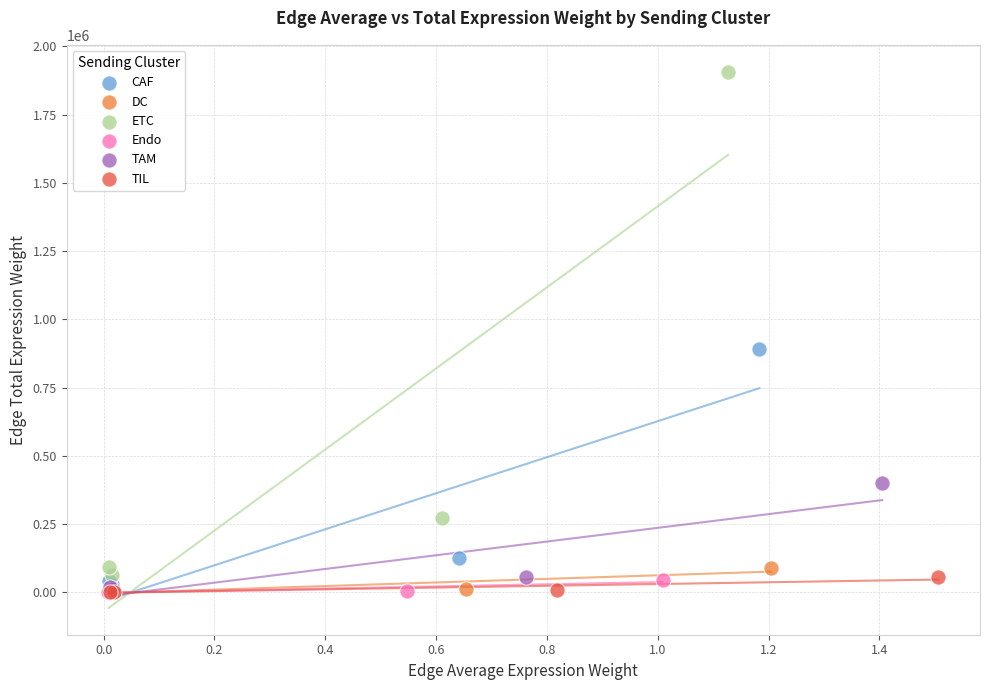

Which series has the largest Y range (max minus min)?

ETC